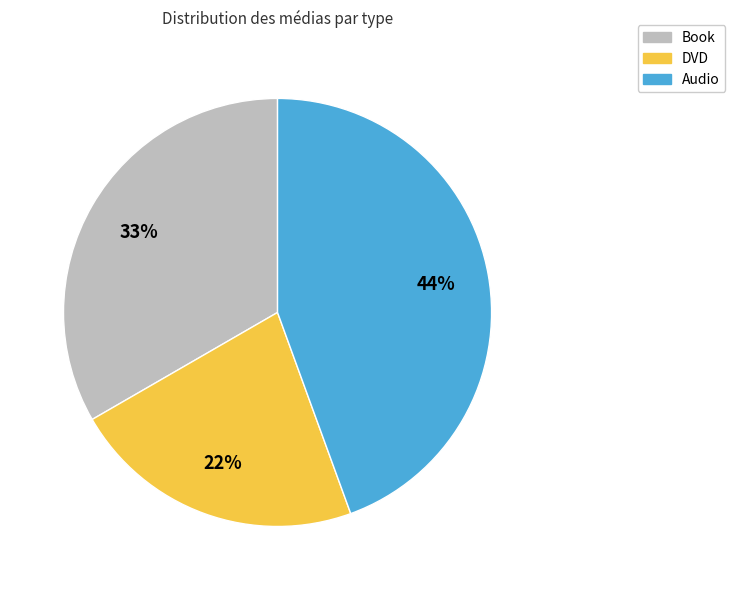

To the nearest percent, what is the difference between the largest and smallest slice percentages?

22%